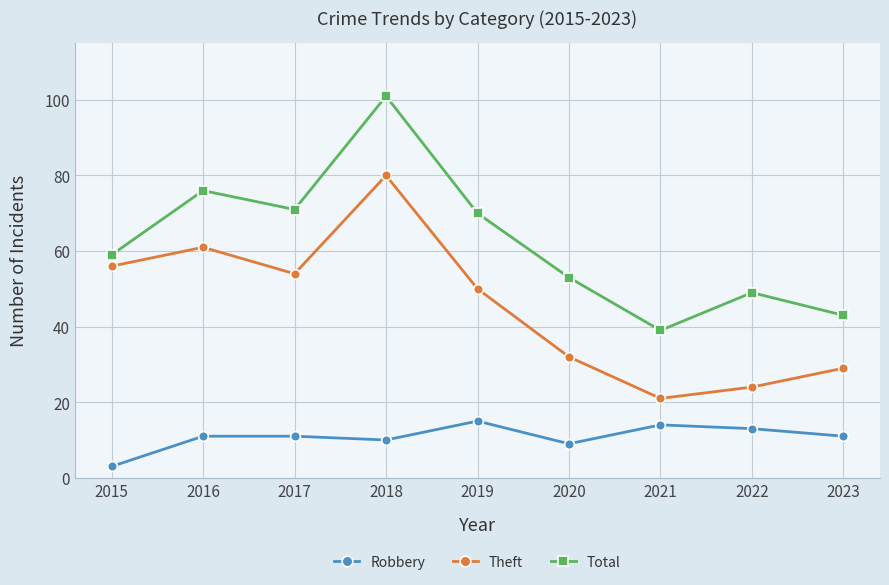

What is the highest value of the Robbery series?

15